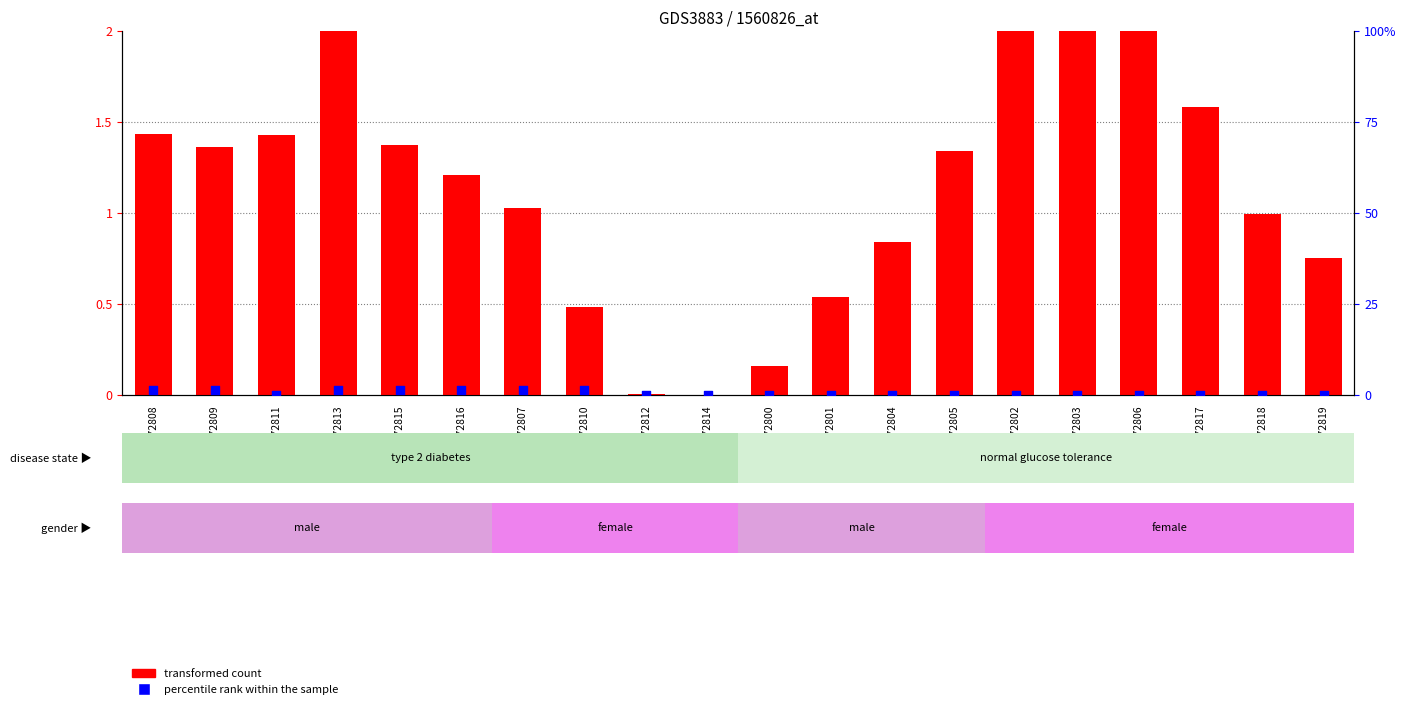

Which series has the largest total across all categories?

transformed count